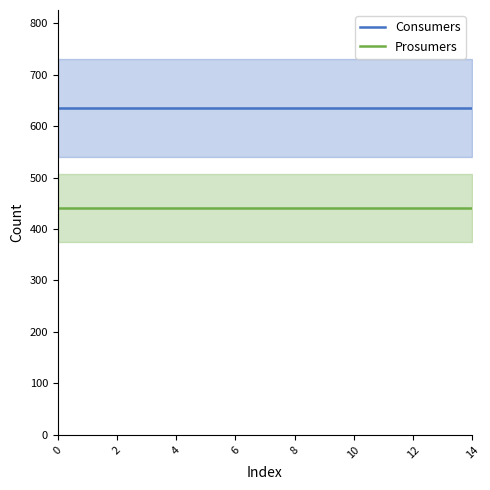

True or false: Prosumers and Consumers cross at least once.

False